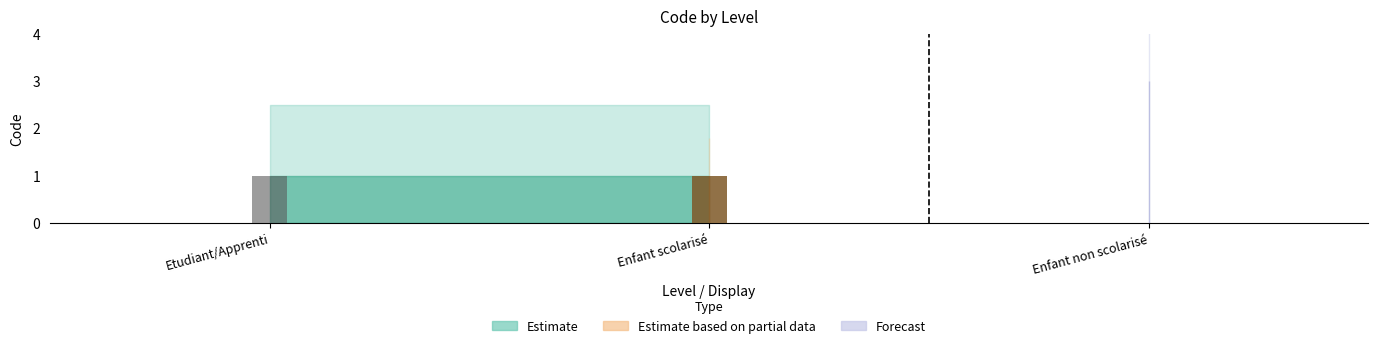

What is the difference between the maximum and minimum values in the Forecast series?

2